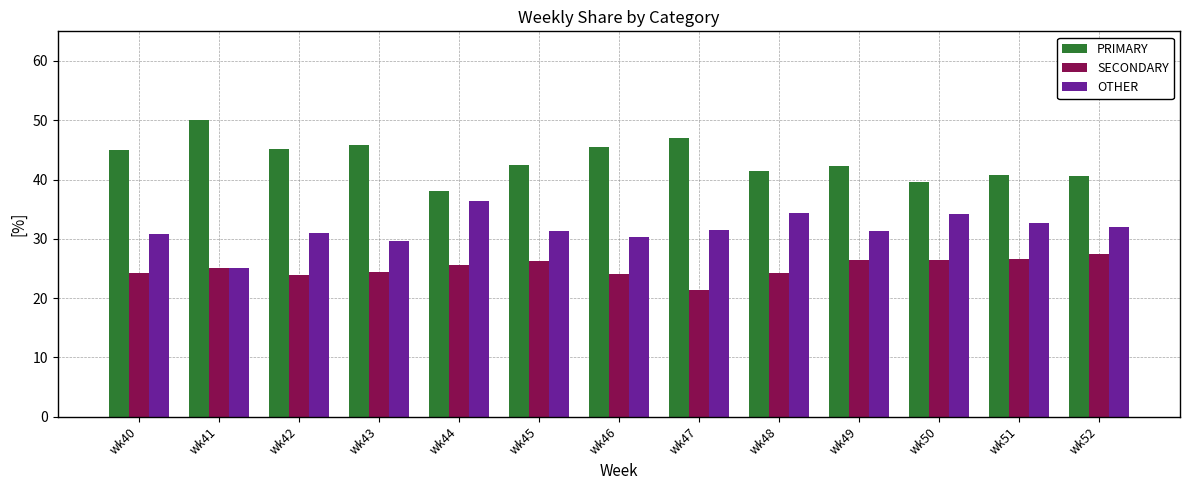

What is the difference between the highest and lowest values at wk42?

21.3